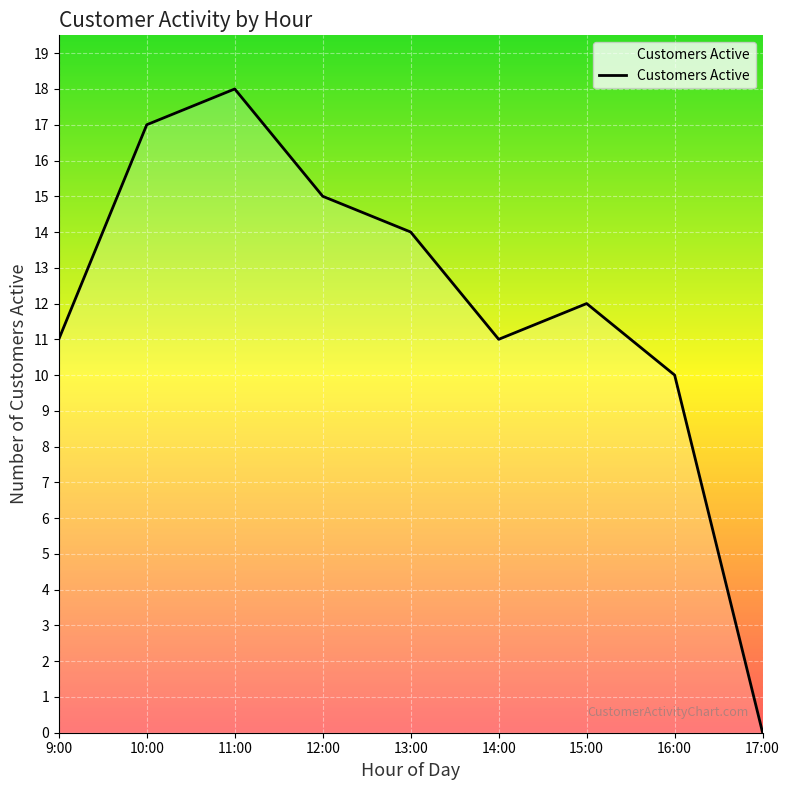

How many distinct data groups are displayed?

1